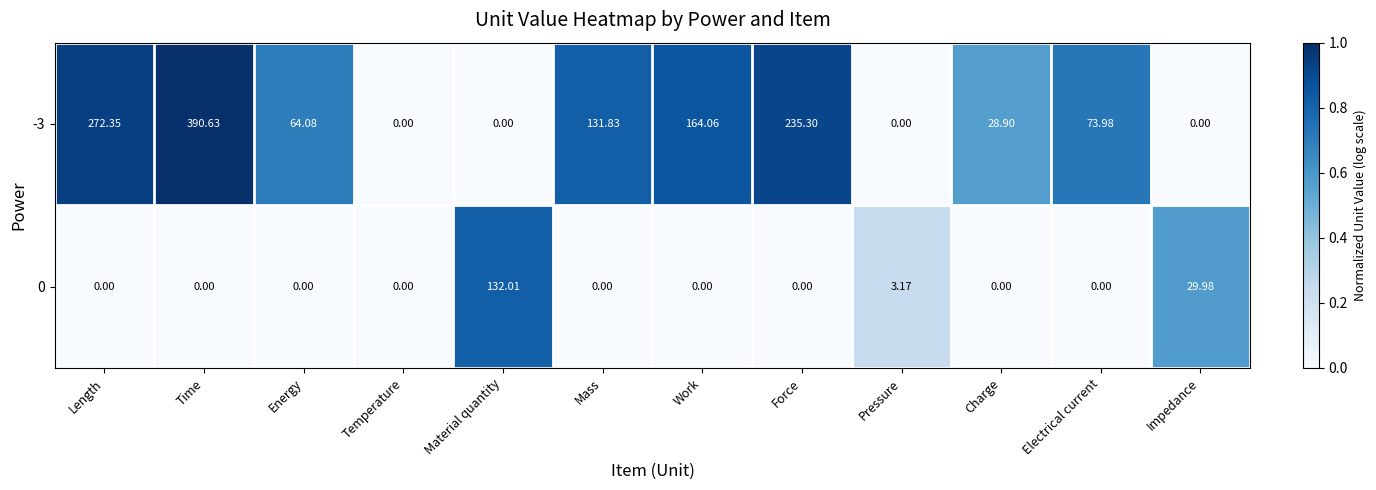

Which category has the highest value in the 0 series?

Material quantity